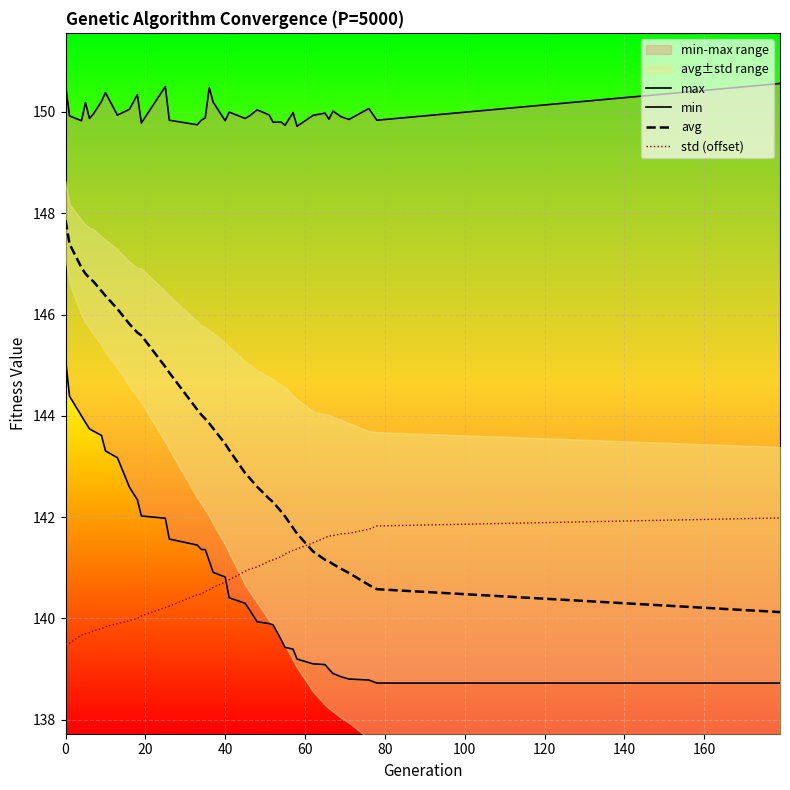

True or false: min has more than 2 points higher than both neighbors.

False